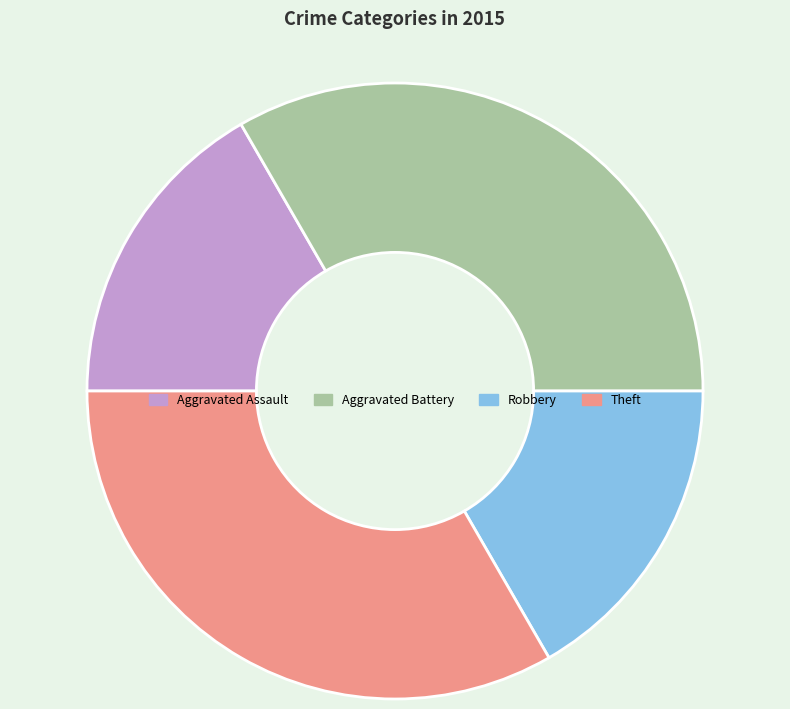

Count the number of slices in the pie.

4